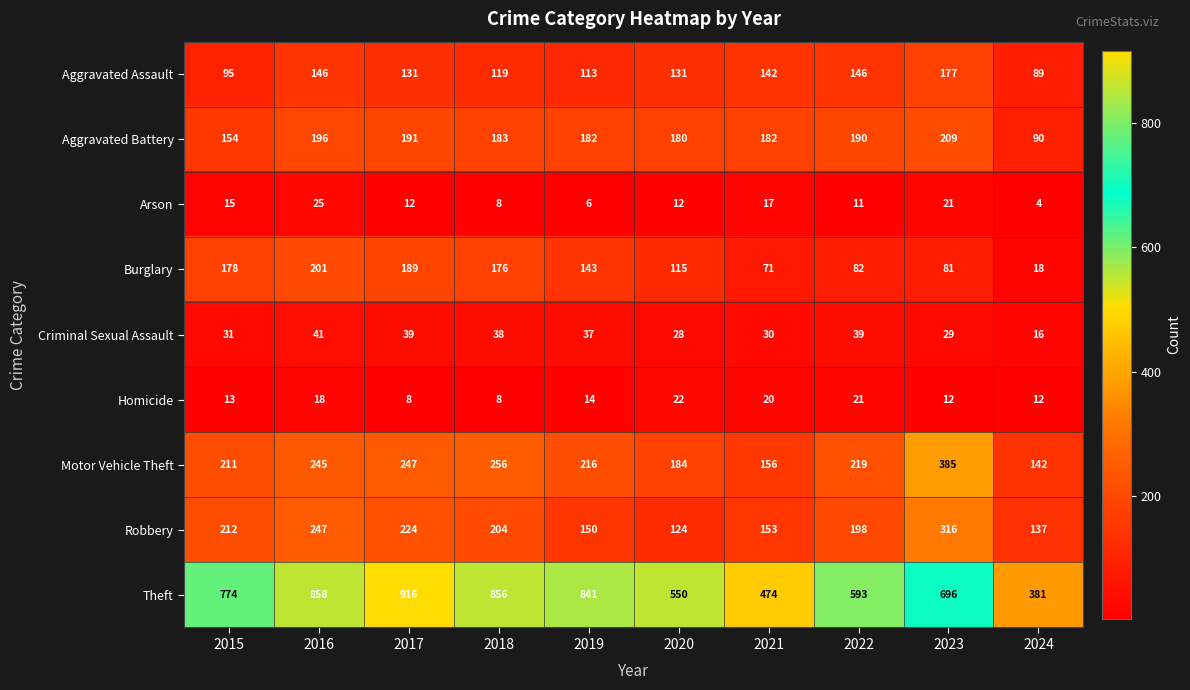

Which category has the lowest value across all series?

2024